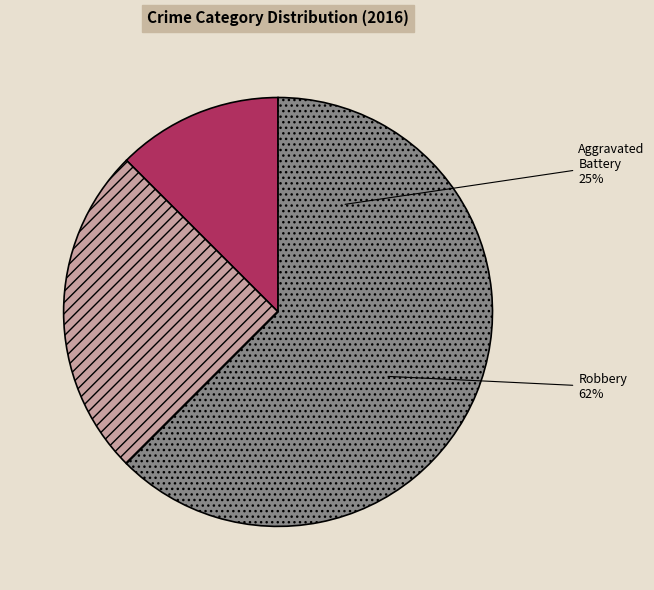

How many segments does this pie chart have?

3